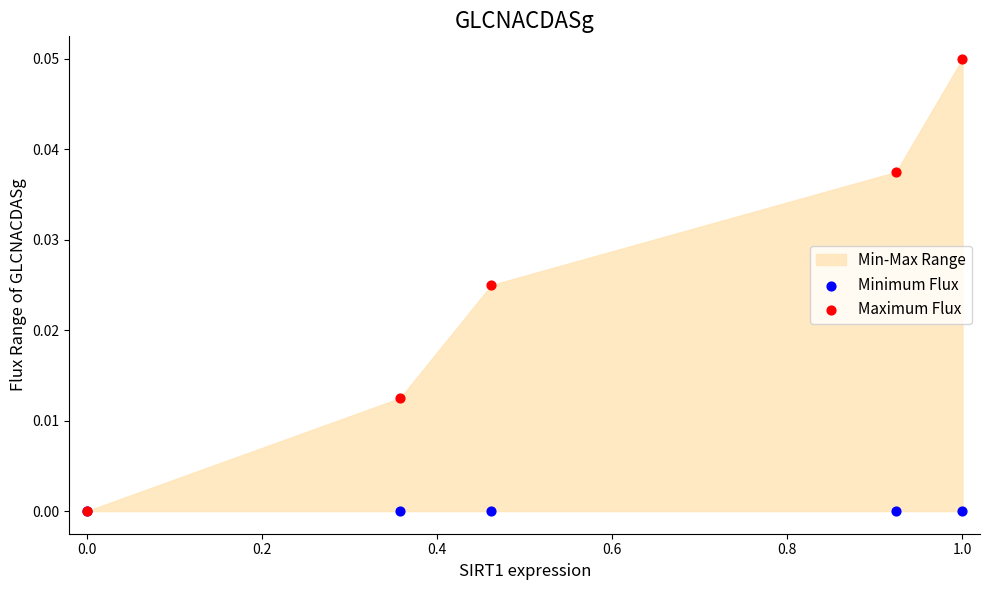

Which series reaches the minimum Y coordinate?

Minimum Flux